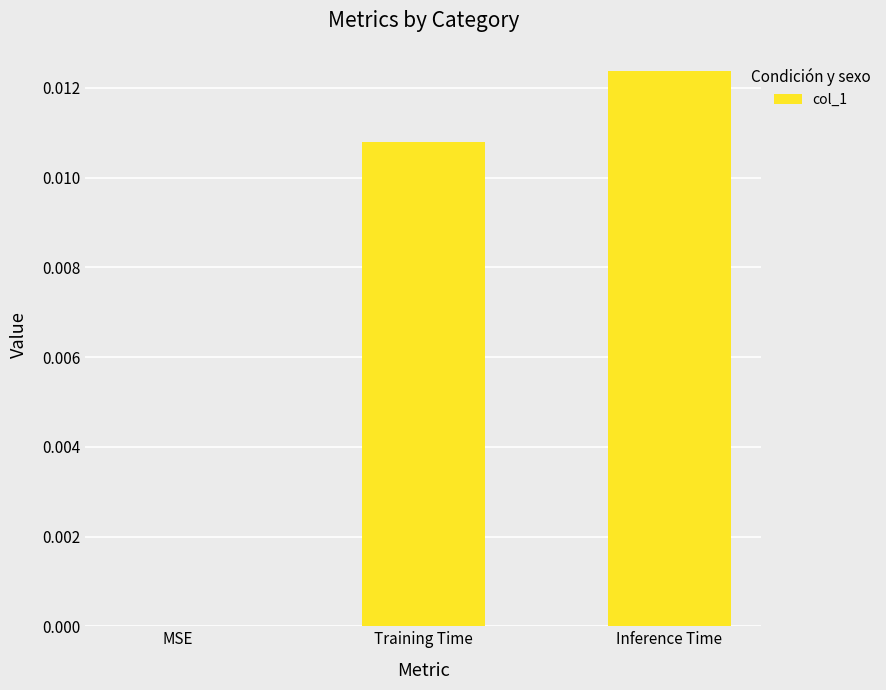

Is it true that the value at Inference Time is 0.0?

True